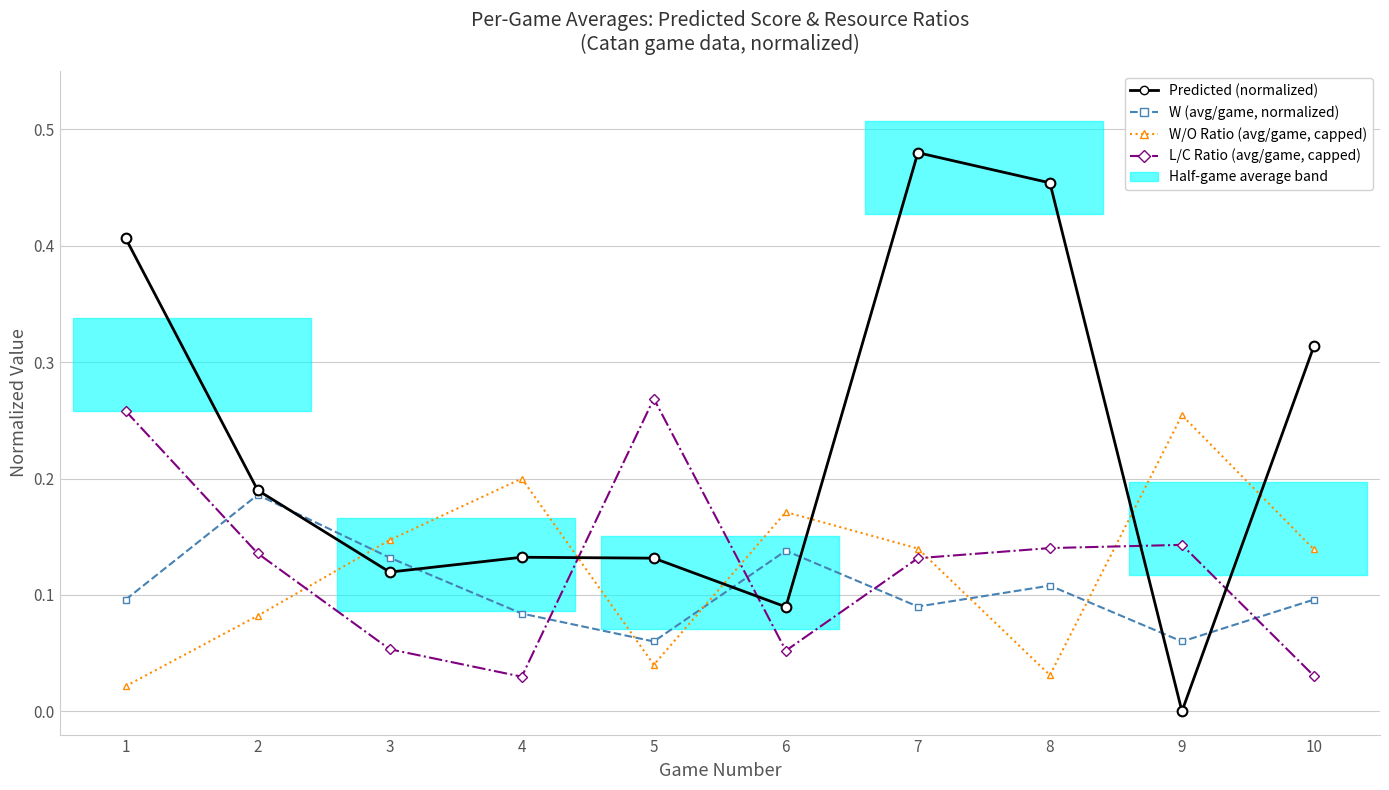

Does the chart have visible grid lines?

Yes